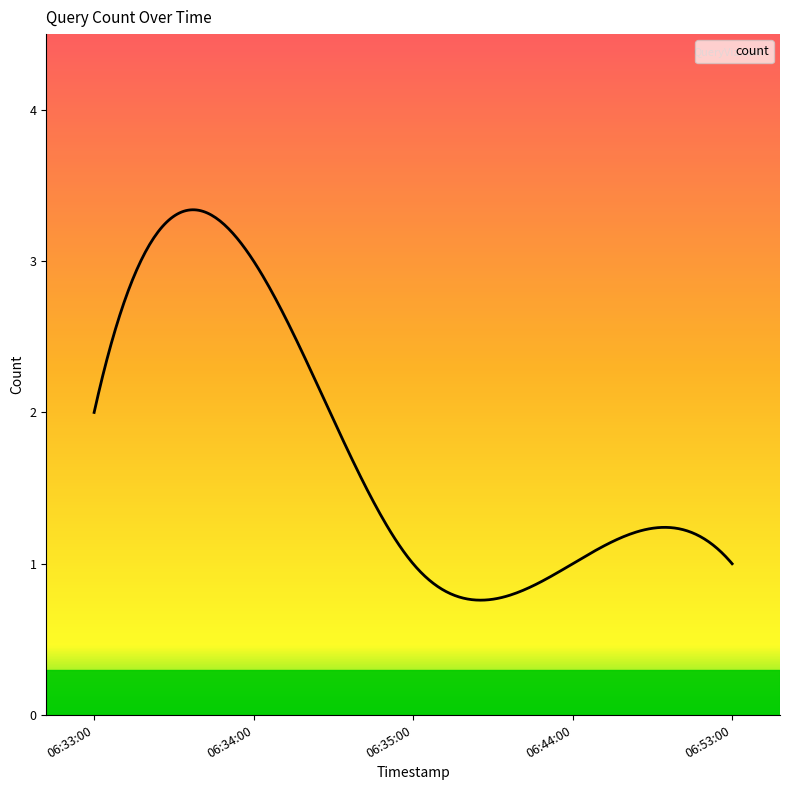

Reading right to left, list all the values displayed in this chart.

2019-08-11 06:53:00=1	2019-08-11 06:44:00=1	2019-08-11 06:35:00=1	2019-08-11 06:34:00=3	2019-08-11 06:33:00=2